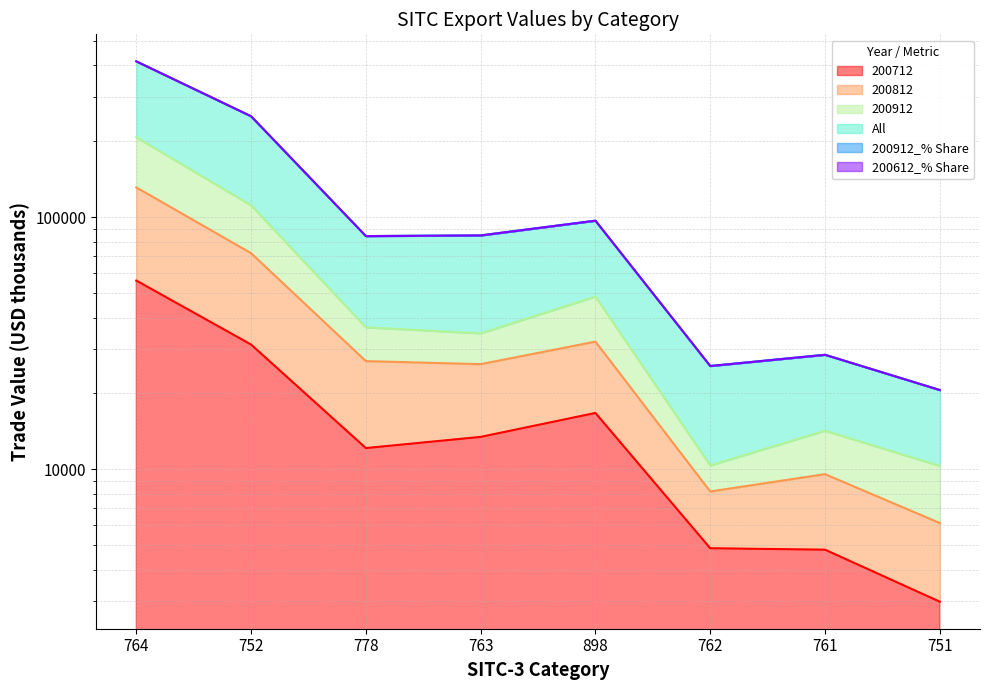

Reading right to left, extract all data points from this chart.

200712: 751=2986.9	761=4802.7	762=4866.1	898=16735.7	763=13449.6	778=12145.0	752=31254.3	764=56058.8
200812: 751=6125.3	761=9572.4	762=8171.9	898=32100.8	763=26132.7	778=26868.2	752=71993.2	764=131229.0
200912: 751=10315.1	761=14230.9	762=10361.3	898=48420.2	763=34617.8	778=36573.7	752=111420.9	764=207386.8
All: 751=20631.4	761=28463.1	762=25694.1	898=96845.2	763=84644.5	778=84142.9	752=251289.2	764=414796.0
200912_% Share: 751=20631.4	761=28463.1	762=25691.0	898=96845.2	763=84635.0	778=84136.1	752=251271.7	764=414796.0